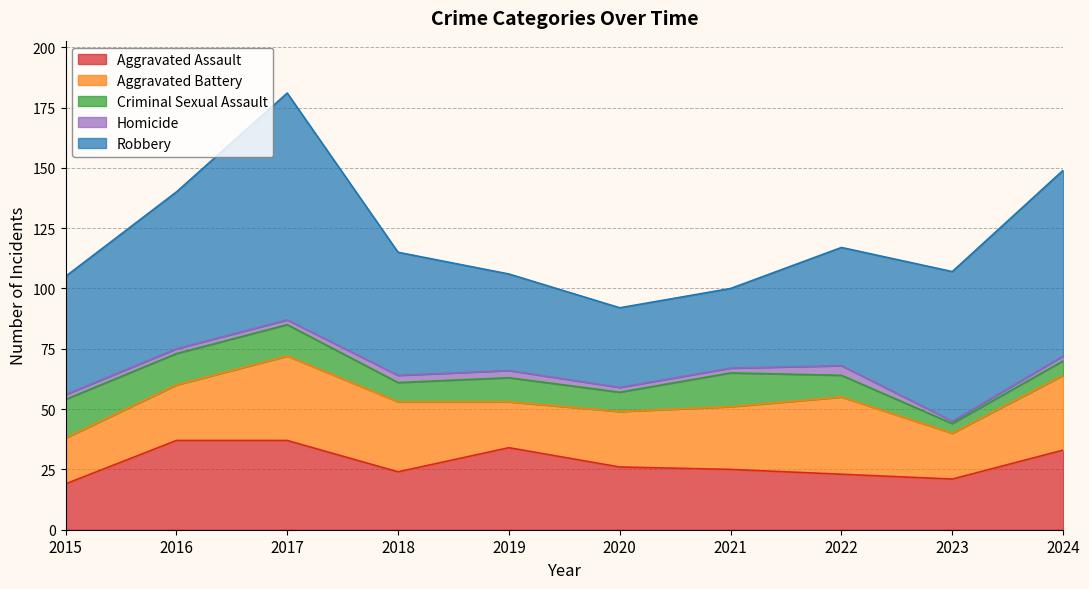

The value of Criminal Sexual Assault at 2021 is 7. True or false?

False